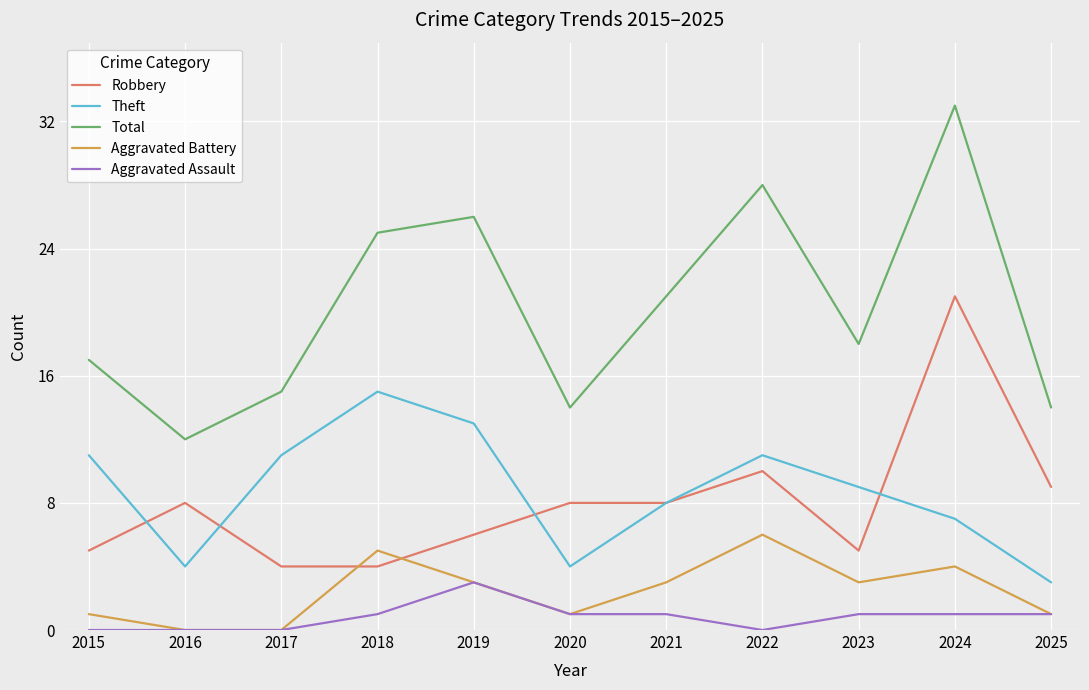

How many values in the Aggravated Assault series are below 1?

4